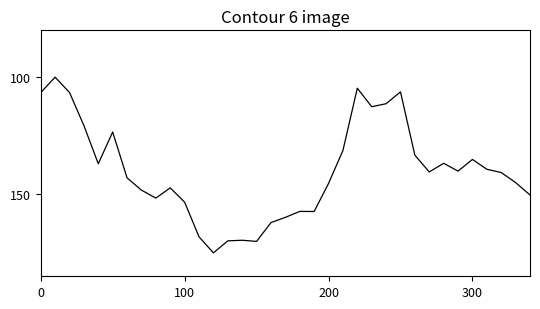

What is the smallest value displayed?

100.0